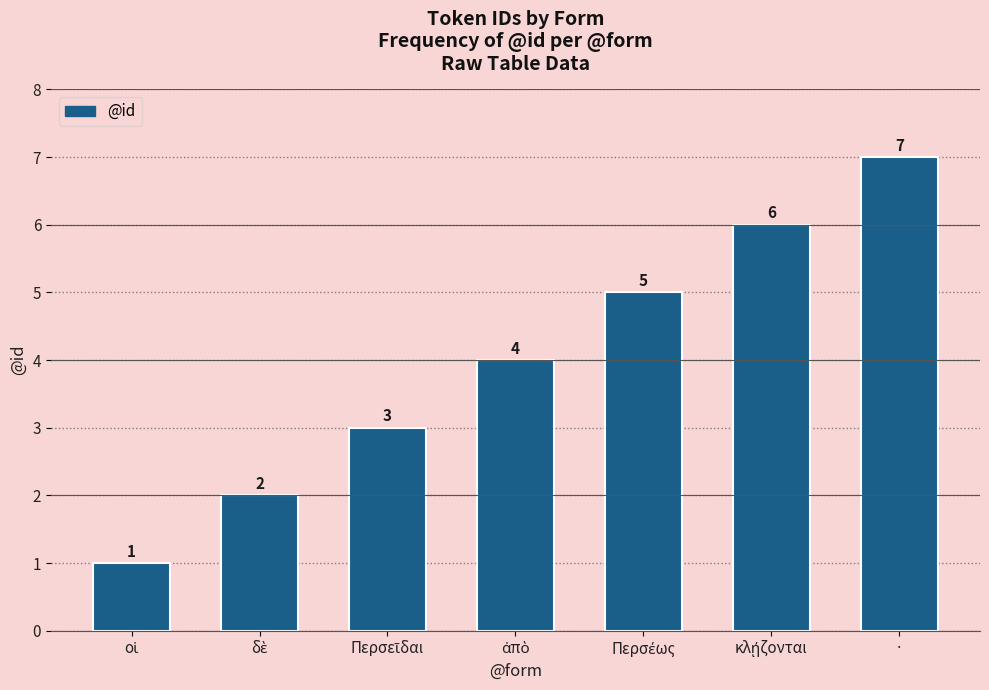

At which category does the chart reach its peak across all series?

·